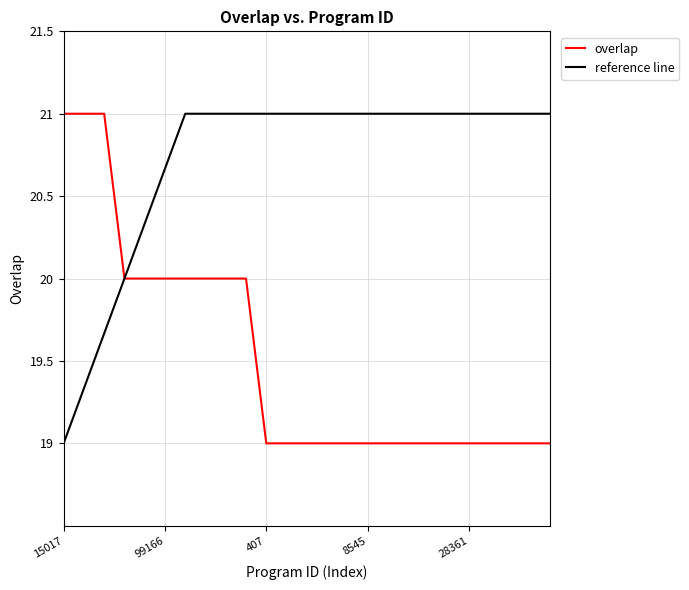

List the labels in order of value, smallest first.

407, 1813, 3506, 8543, 8544, 8545, 8546, 10903, 10920, 25035, 28361, 34000, 34176, 34300, 34301, 1117, 26597, 99166, 159612, 172012, 267652, 285391, 15017, 15020, 273189